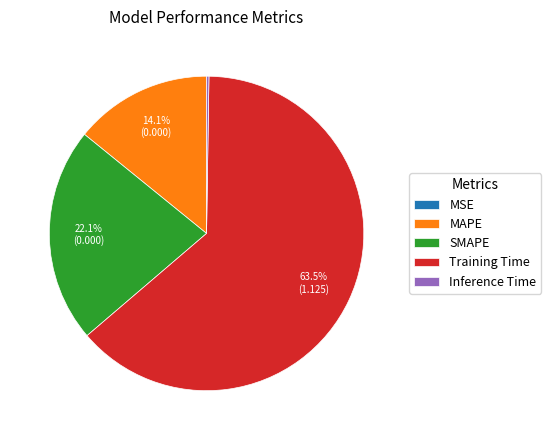

What percentage is the SMAPE slice, to the nearest percent?

22%